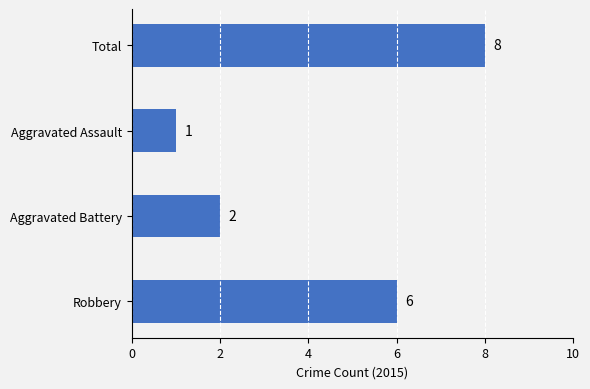

How many values are between 2 and 8?

3